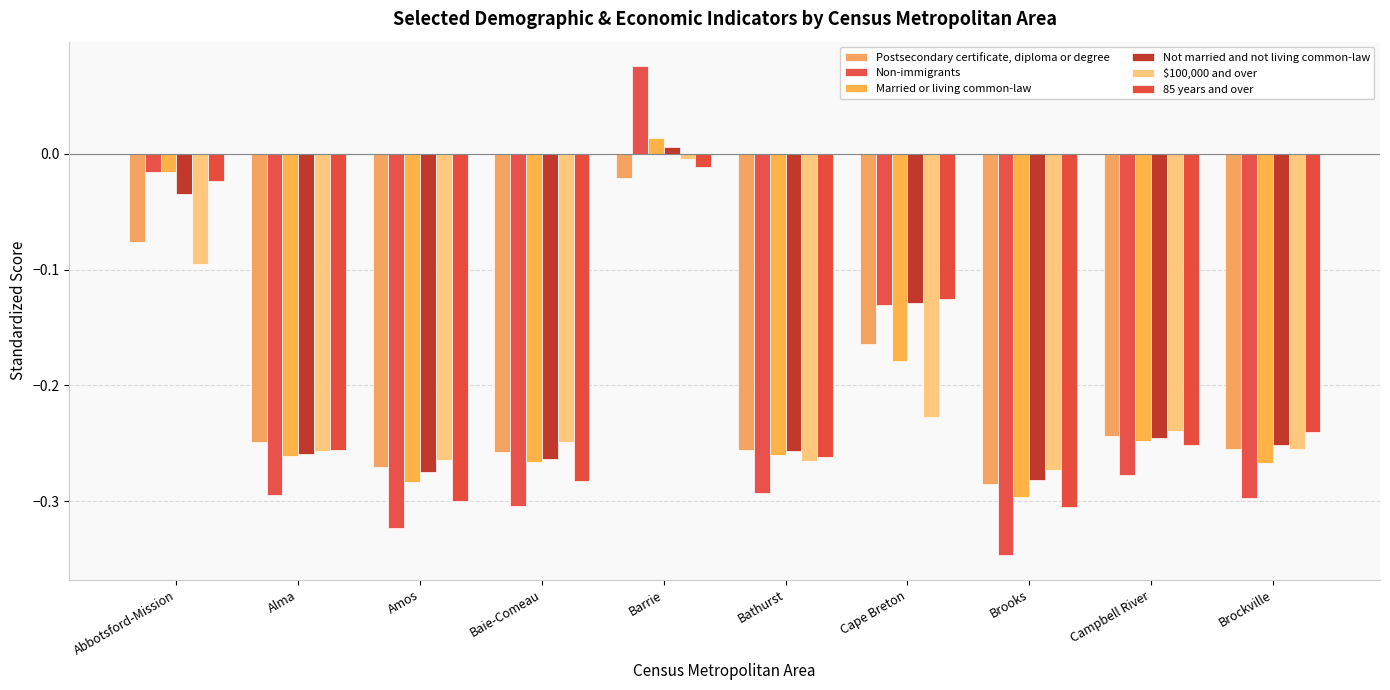

What is the label of the 5th bar from the left?

Barrie